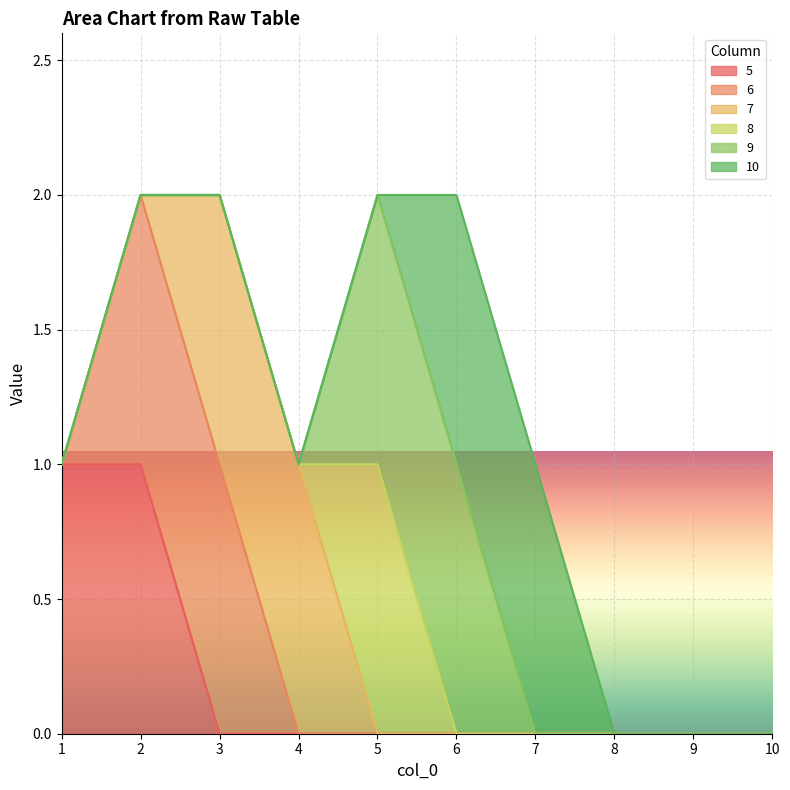

True or false: 5 has more than 1 interior local peaks.

False